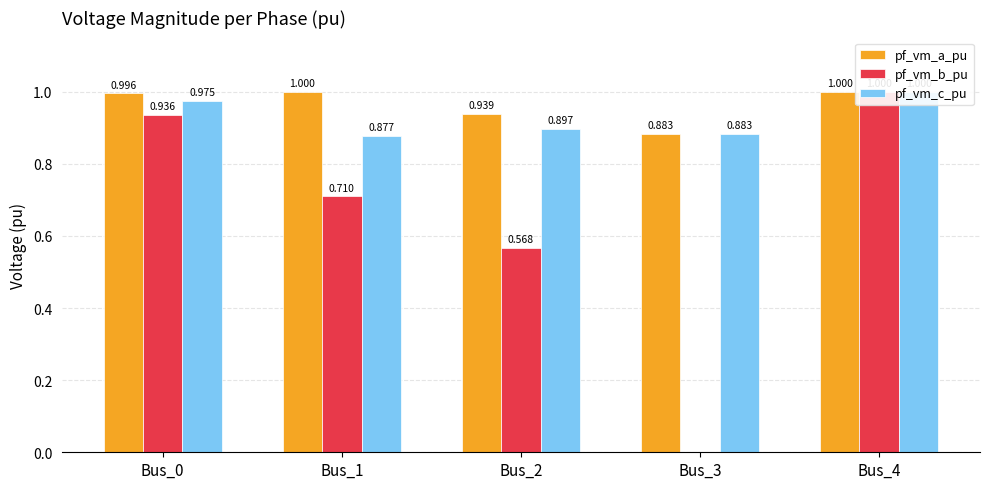

At Bus_3, list the series in order from smallest to largest.

pf_vm_b_pu, pf_vm_c_pu, pf_vm_a_pu